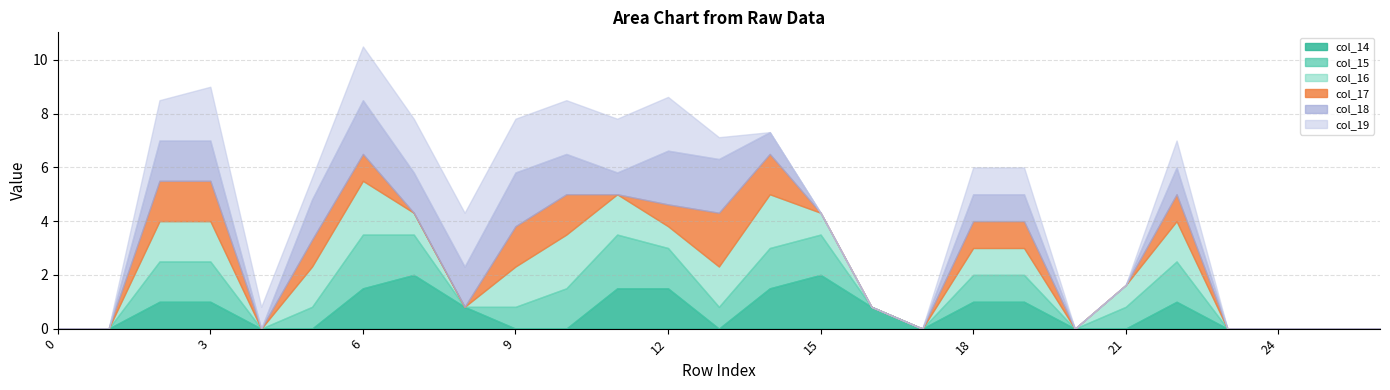

Reading right to left, what are all the values shown in this chart?

col_14: 0.0	0.0	0.0	0.0	1.0	0.0	0.0	1.0	1.0	0.0	0.8	2.0	1.5	0.0	1.5	1.5	0.0	0.0	0.8	2.0	1.5	0.0	0.0	1.0	1.0	0.0	0.0
col_15: 0.0	0.0	0.0	0.0	1.5	0.8	0.0	1.0	1.0	0.0	0.0	1.5	1.5	0.8	1.5	2.0	1.5	0.8	0.0	1.5	2.0	0.8	0.0	1.5	1.5	0.0	0.0
col_16: 0.0	0.0	0.0	0.0	1.5	0.8	0.0	1.0	1.0	0.0	0.0	0.8	2.0	1.5	0.8	1.5	2.0	1.5	0.0	0.8	2.0	1.5	0.0	1.5	1.5	0.0	0.0
col_17: 0.0	0.0	0.0	0.0	1.0	0.0	0.0	1.0	1.0	0.0	0.0	0.0	1.5	2.0	0.8	0.0	1.5	1.5	0.0	0.0	1.0	1.0	0.0	1.5	1.5	0.0	0.0
col_18: 0.0	0.0	0.0	0.0	1.0	0.0	0.0	1.0	1.0	0.0	0.0	0.0	0.8	2.0	2.0	0.8	1.5	2.0	1.5	1.5	2.0	1.5	0.0	1.5	1.5	0.0	0.0
col_19: 0.0	0.0	0.0	0.0	1.0	0.0	0.0	1.0	1.0	0.0	0.0	0.0	0.0	0.8	2.0	2.0	2.0	2.0	2.0	2.0	2.0	0.8	0.8	2.0	1.5	0.0	0.0